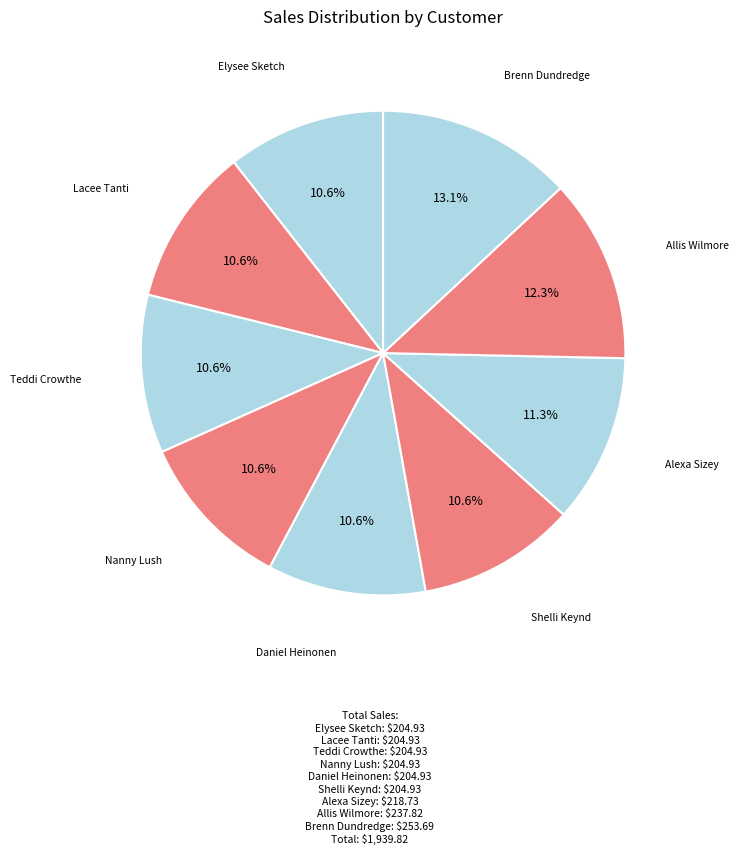

Count the number of slices in the pie.

9